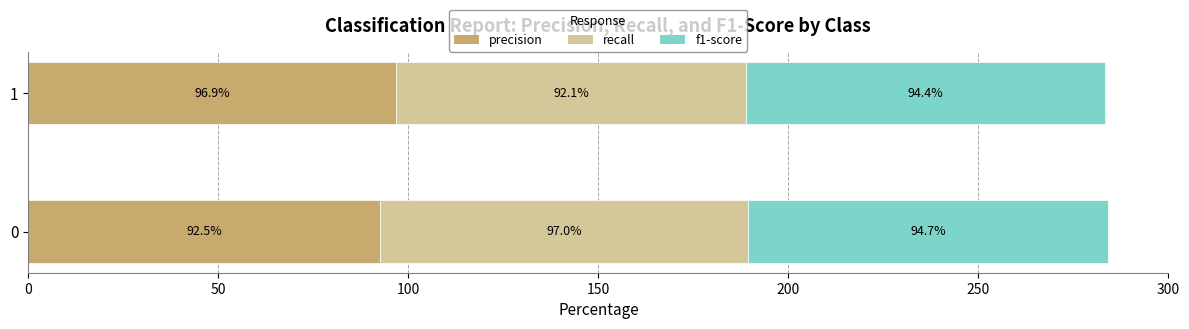

Read the precision value at 1.

96.9